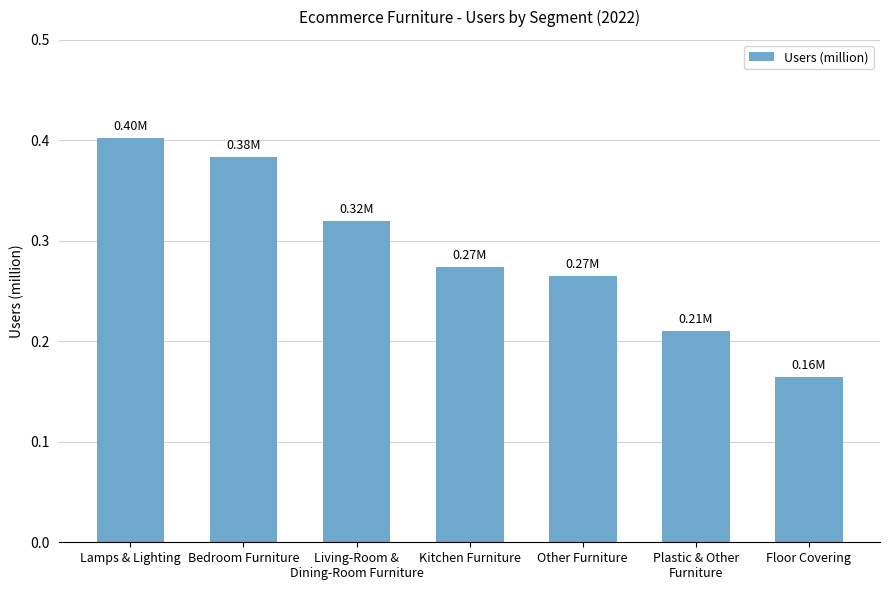

What position from the left is Other Furniture?

5